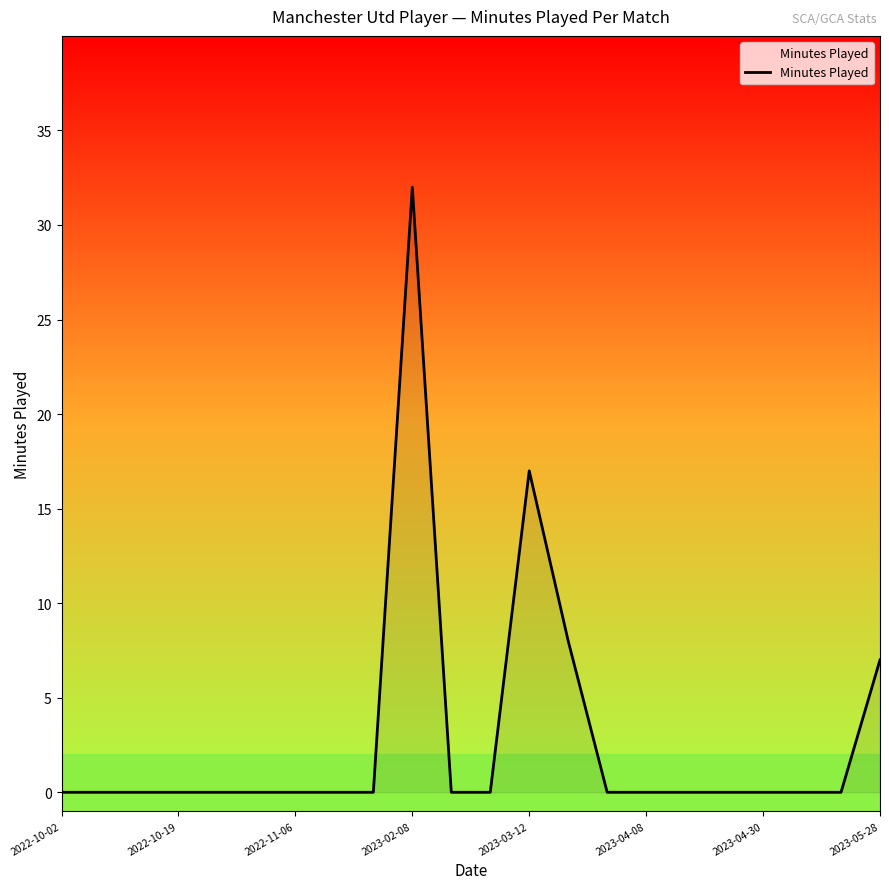

What is the difference between the maximum and minimum values?

32